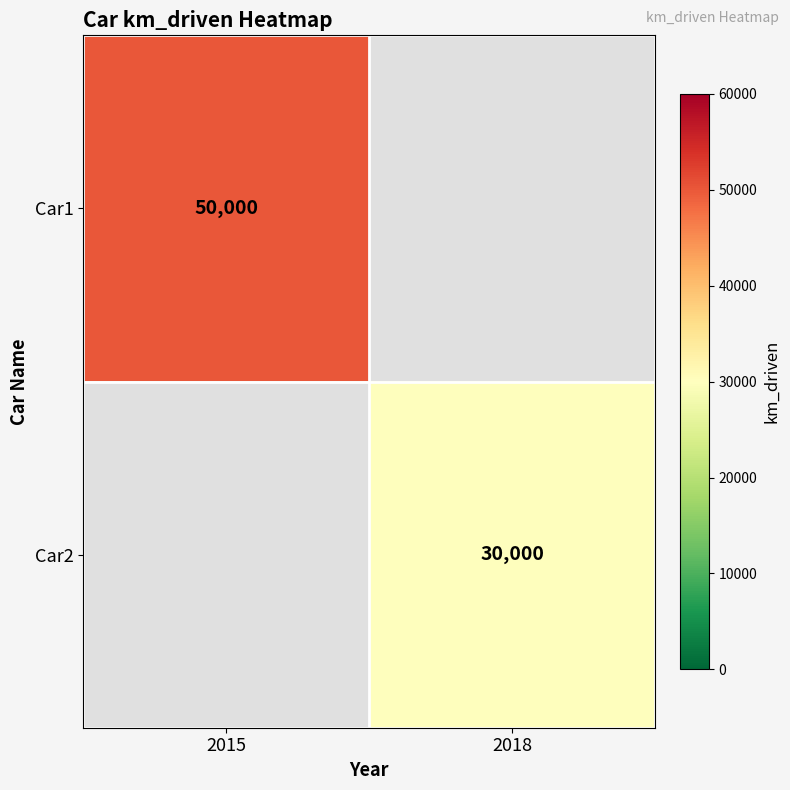

The value of Car1 at 2015 is 50000. True or false?

True